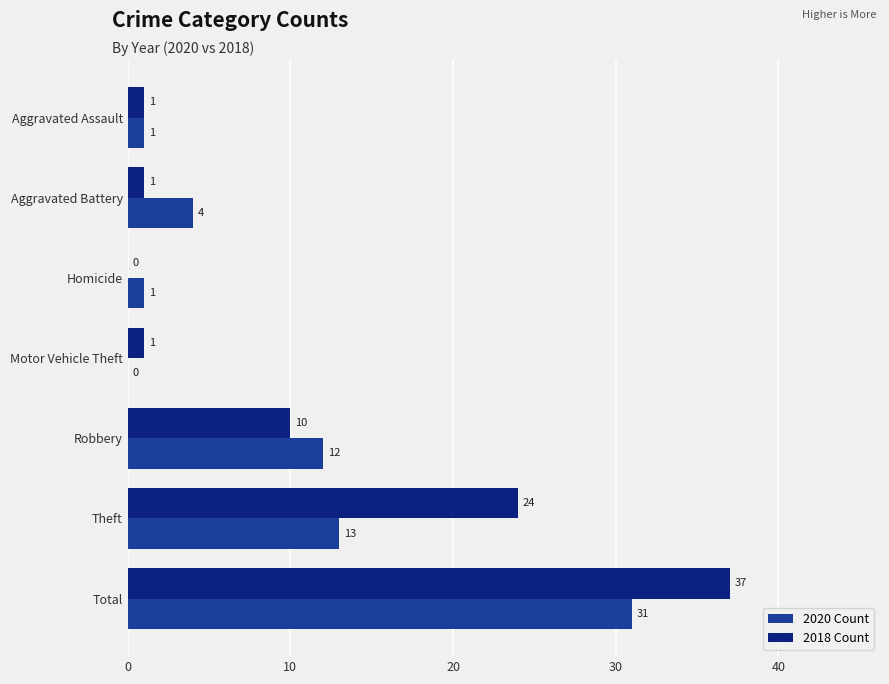

Count the number of data series in this chart.

2